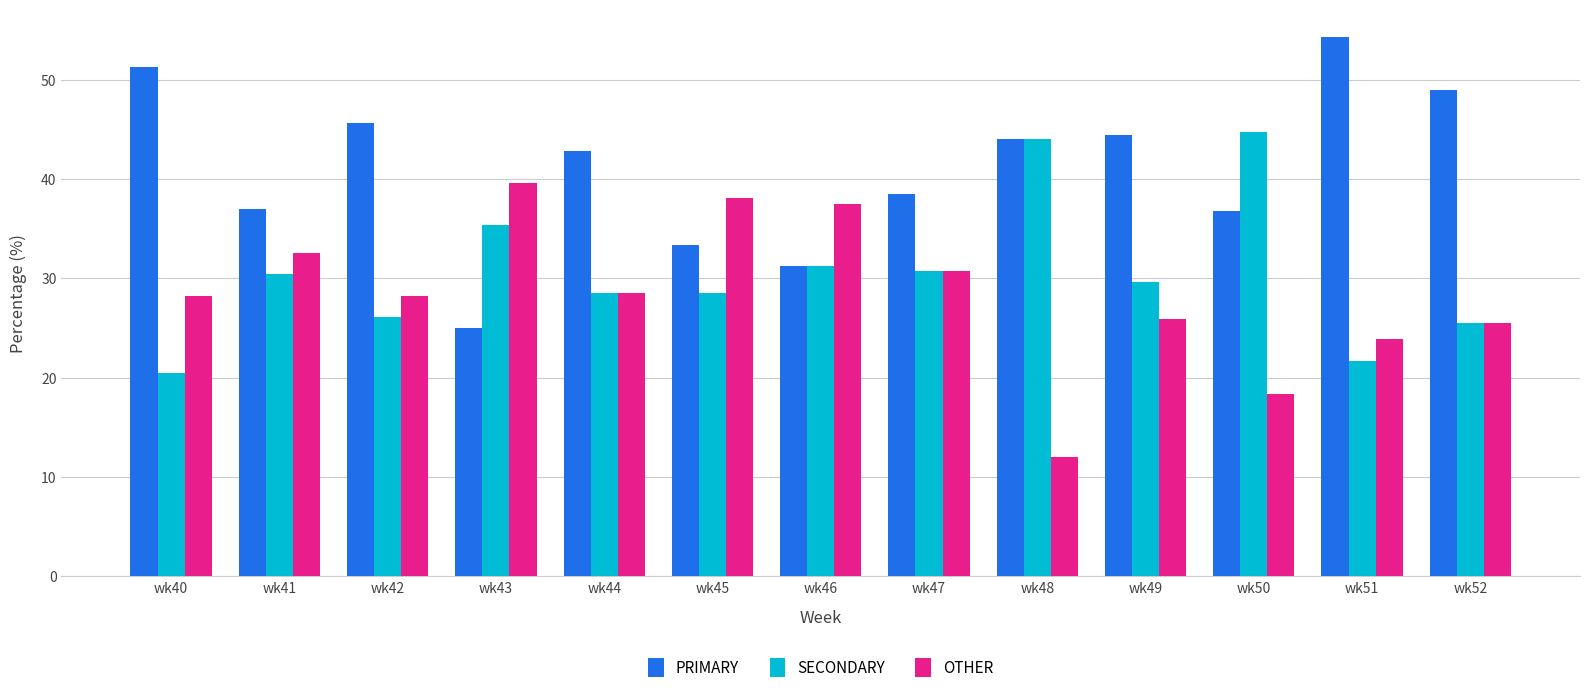

At which category does the chart reach its minimum across all series?

wk48